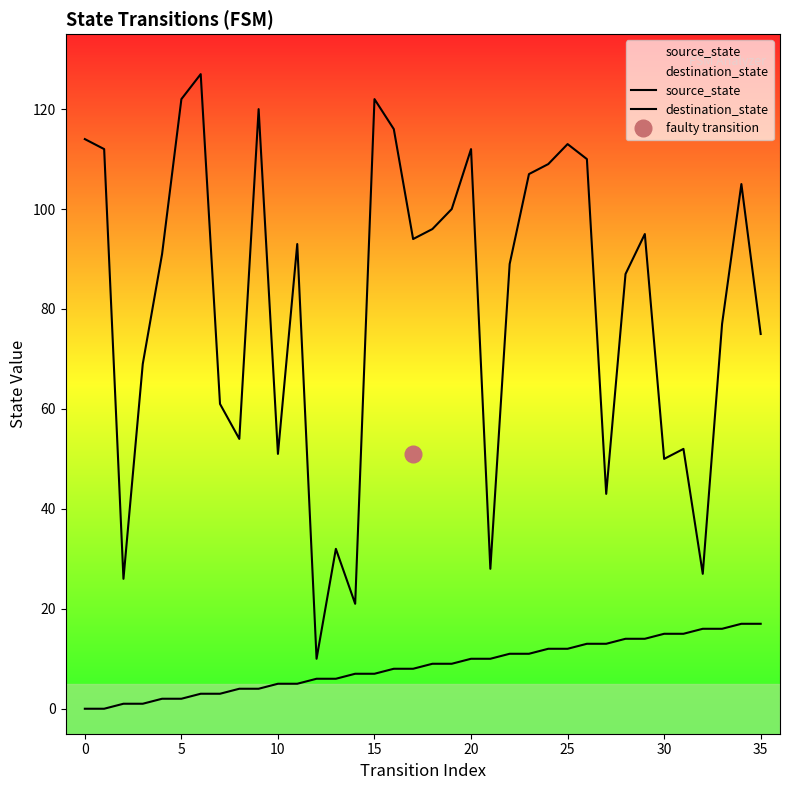

Which series has the largest total across all categories?

destination_state